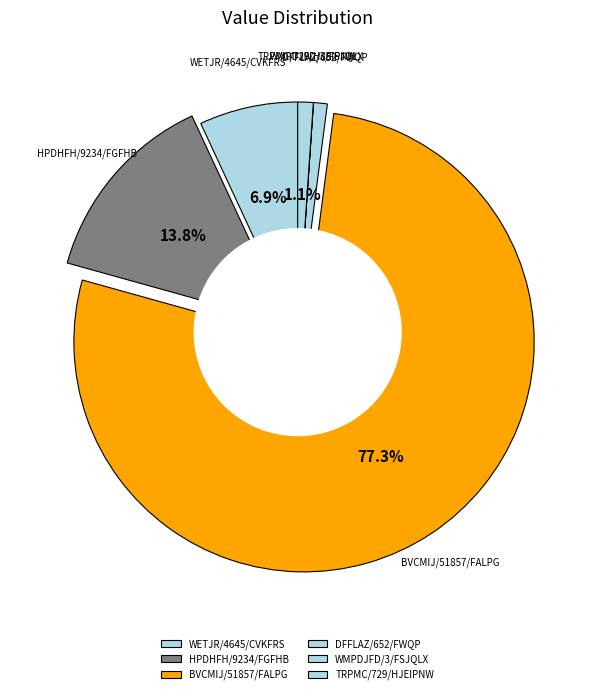

The BVCMIJ/51857/FALPG slice represents 65% of the pie. True or false?

False